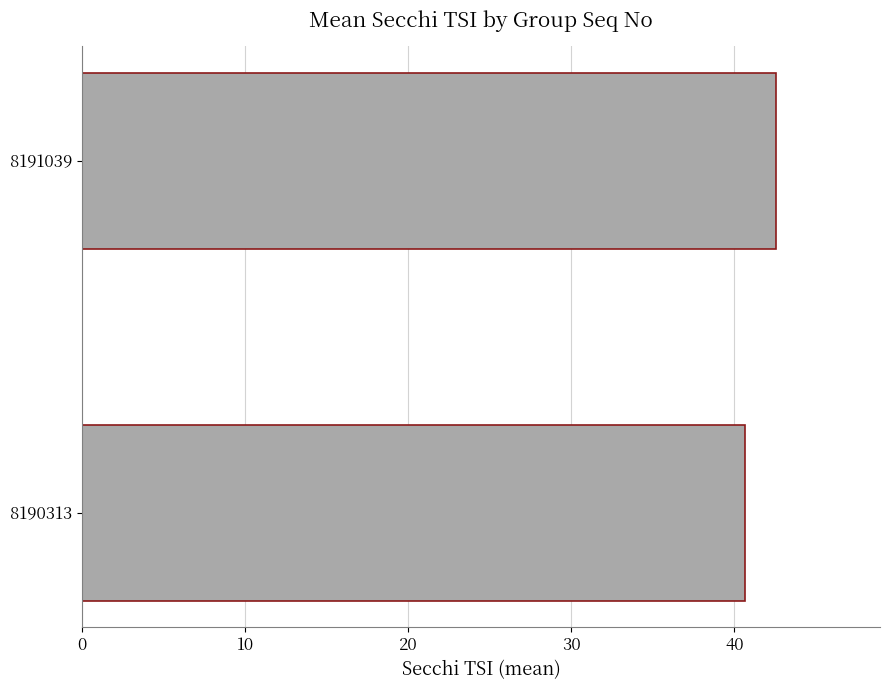

What is the change in value from 8190313 to 8191039?

+1.9